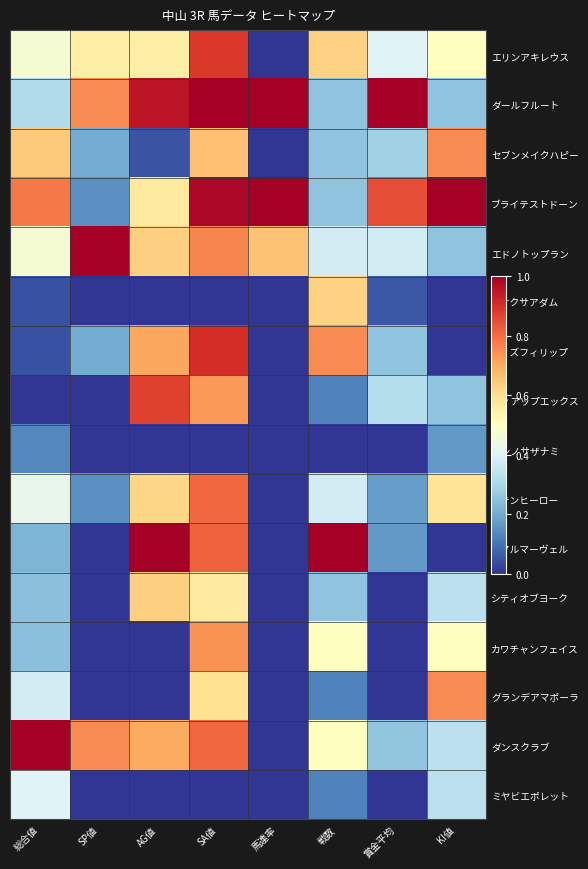

Reading right to left, transcribe all the data shown in this chart.

エリンアキレウス: KI値=0.5	賞金平均=0.4	戦数=0.6	馬連率=0.0	SA値=0.9	AG値=0.6	SP値=0.6	総合値=0.5
ダールフルート: KI値=0.2	賞金平均=1.0	戦数=0.2	馬連率=1.0	SA値=1.0	AG値=0.9	SP値=0.8	総合値=0.3
セブンメイクハピー: KI値=0.8	賞金平均=0.3	戦数=0.2	馬連率=0.0	SA値=0.7	AG値=0.1	SP値=0.2	総合値=0.6
ブライテストドーン: KI値=1.0	賞金平均=0.9	戦数=0.2	馬連率=1.0	SA値=1.0	AG値=0.6	SP値=0.1	総合値=0.8
エドノトップラン: KI値=0.2	賞金平均=0.4	戦数=0.4	馬連率=0.7	SA値=0.8	AG値=0.6	SP値=1.0	総合値=0.5
アサクサアダム: KI値=0.0	賞金平均=0.1	戦数=0.6	馬連率=0.0	SA値=0.0	AG値=0.0	SP値=0.0	総合値=0.0
ウィズフィリップ: KI値=0.0	賞金平均=0.3	戦数=0.8	馬連率=0.0	SA値=0.9	AG値=0.7	SP値=0.2	総合値=0.0
ティアップエックス: KI値=0.2	賞金平均=0.3	戦数=0.1	馬連率=0.0	SA値=0.7	AG値=0.9	SP値=0.0	総合値=0.0
ニシノサザナミ: KI値=0.2	賞金平均=0.0	戦数=0.0	馬連率=0.0	SA値=0.0	AG値=0.0	SP値=0.0	総合値=0.1
アテンヒーロー: KI値=0.6	賞金平均=0.2	戦数=0.4	馬連率=0.0	SA値=0.8	AG値=0.6	SP値=0.1	総合値=0.4
リアルマーヴェル: KI値=0.0	賞金平均=0.2	戦数=1.0	馬連率=0.0	SA値=0.8	AG値=1.0	SP値=0.0	総合値=0.2
シティオブヨーク: KI値=0.3	賞金平均=0.0	戦数=0.2	馬連率=0.0	SA値=0.6	AG値=0.6	SP値=0.0	総合値=0.2
カワチャンフェイス: KI値=0.5	賞金平均=0.0	戦数=0.5	馬連率=0.0	SA値=0.7	AG値=0.0	SP値=0.0	総合値=0.2
グランデアマポーラ: KI値=0.8	賞金平均=0.0	戦数=0.1	馬連率=0.0	SA値=0.6	AG値=0.0	SP値=0.0	総合値=0.4
ダンスクラブ: KI値=0.3	賞金平均=0.3	戦数=0.5	馬連率=0.0	SA値=0.8	AG値=0.7	SP値=0.8	総合値=1.0
ミヤビエポレット: KI値=0.3	賞金平均=0.0	戦数=0.1	馬連率=0.0	SA値=0.0	AG値=0.0	SP値=0.0	総合値=0.4